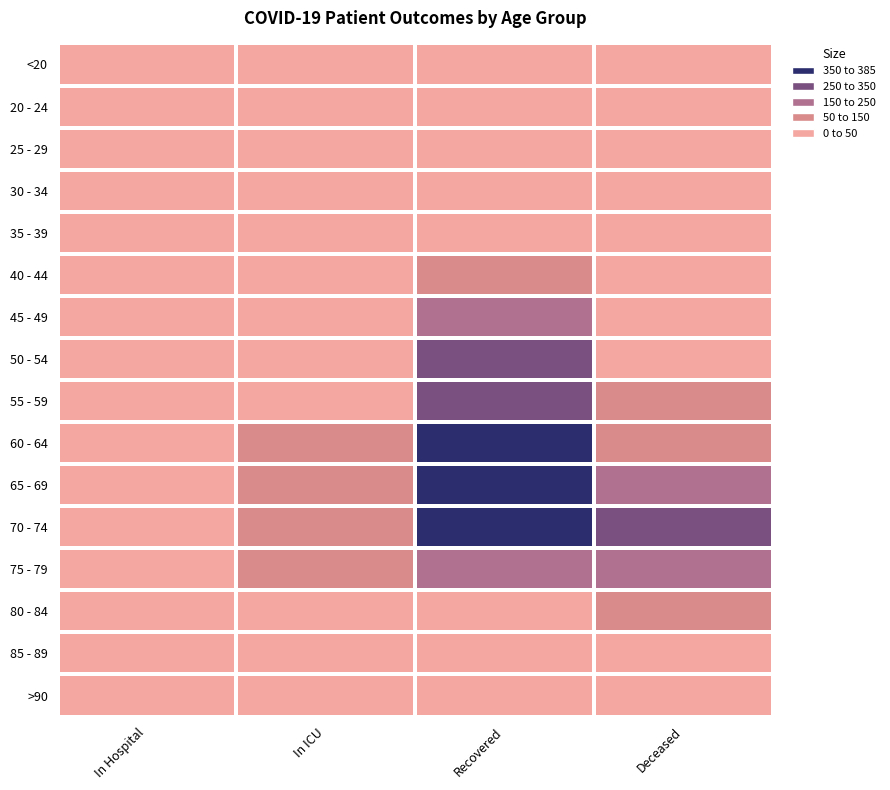

Reading left to right, extract all data points from this chart.

<20: In Hospital=0	In ICU=1	Recovered=8	Deceased=1
20 - 24: In Hospital=5	In ICU=1	Recovered=11	Deceased=0
25 - 29: In Hospital=1	In ICU=1	Recovered=23	Deceased=2
30 - 34: In Hospital=2	In ICU=3	Recovered=45	Deceased=2
35 - 39: In Hospital=5	In ICU=5	Recovered=44	Deceased=7
40 - 44: In Hospital=6	In ICU=11	Recovered=71	Deceased=8
45 - 49: In Hospital=15	In ICU=19	Recovered=172	Deceased=20
50 - 54: In Hospital=13	In ICU=38	Recovered=264	Deceased=29
55 - 59: In Hospital=22	In ICU=44	Recovered=342	Deceased=81
60 - 64: In Hospital=27	In ICU=87	Recovered=385	Deceased=121
65 - 69: In Hospital=37	In ICU=91	Recovered=366	Deceased=208
70 - 74: In Hospital=24	In ICU=108	Recovered=356	Deceased=273
75 - 79: In Hospital=24	In ICU=69	Recovered=180	Deceased=211
80 - 84: In Hospital=16	In ICU=18	Recovered=31	Deceased=66
85 - 89: In Hospital=0	In ICU=1	Recovered=5	Deceased=18
>90: In Hospital=0	In ICU=0	Recovered=0	Deceased=0